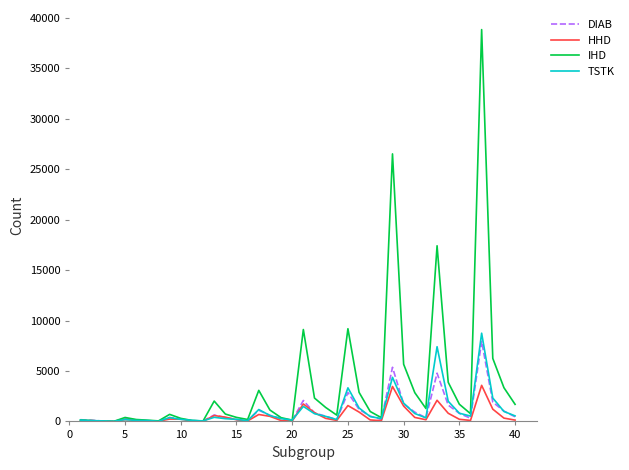

Which series has the largest total across all categories?

IHD